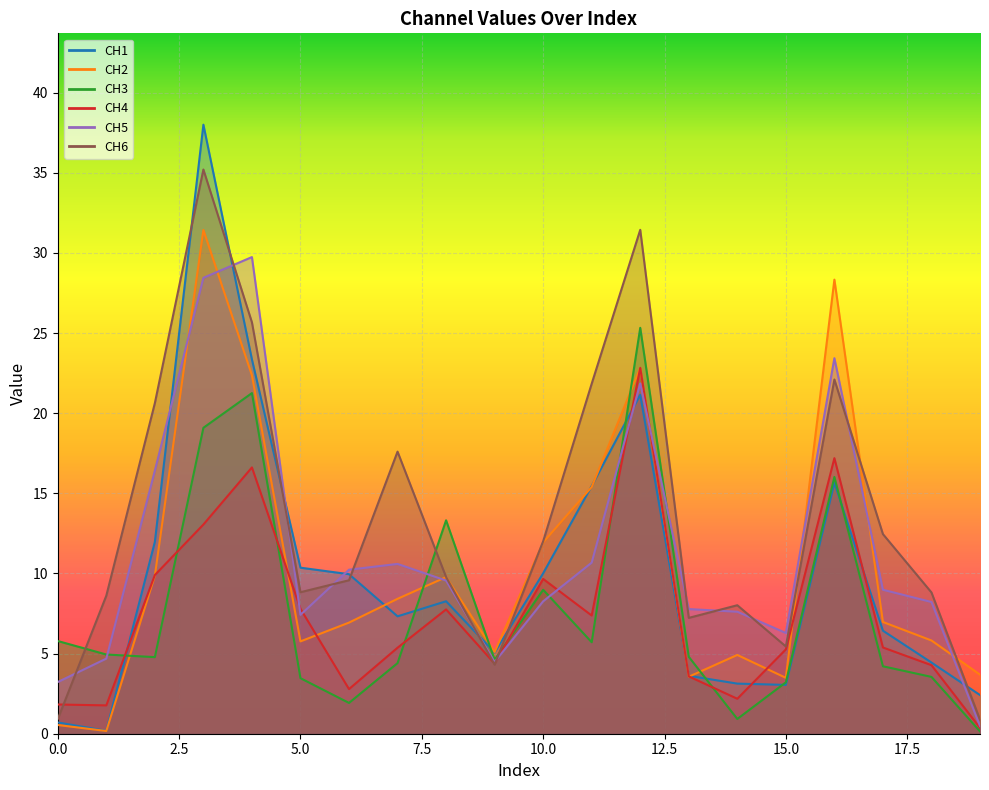

Between 6 and 13, which series saw the biggest shift?

CH1